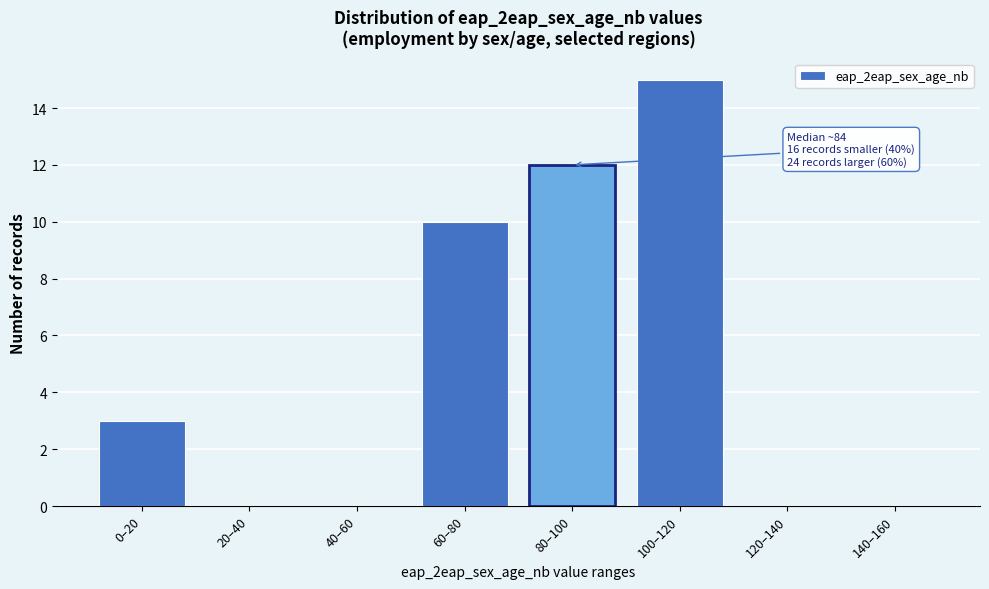

Reading right to left, list all the values displayed in this chart.

140–160=0	120–140=0	100–120=15	80–100=12	60–80=10	40–60=0	20–40=0	0–20=3